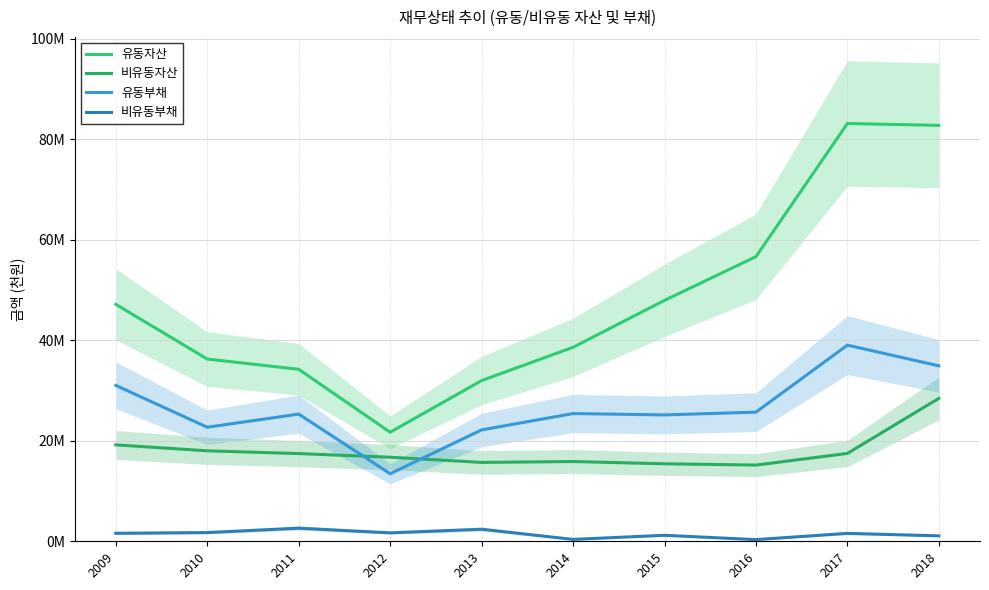

True or false: 비유동부채 and 유동자산 intersect in this chart.

False